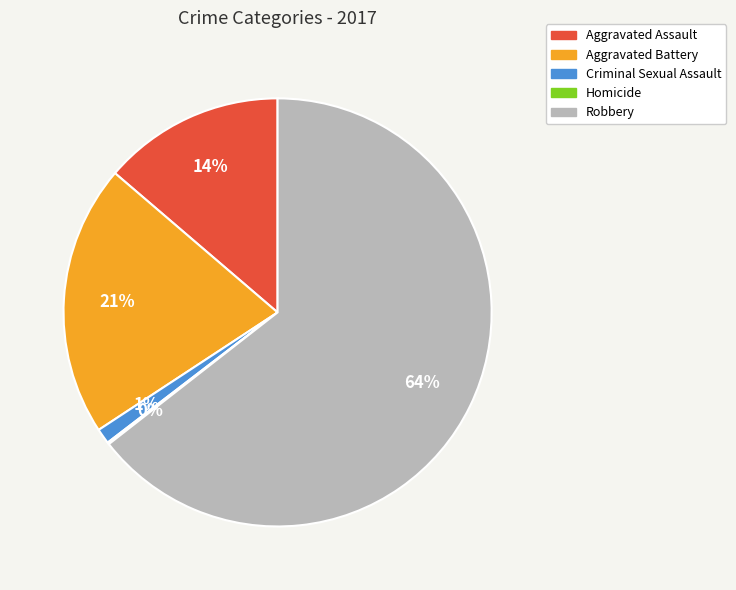

Is there any slice that represents more than half of the pie?

Yes